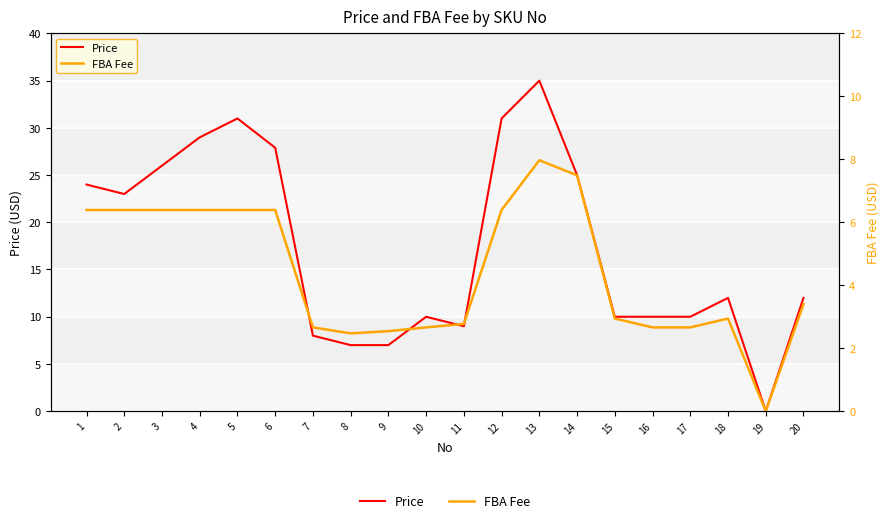

At which category does FBA Fee reach its first local peak?

13